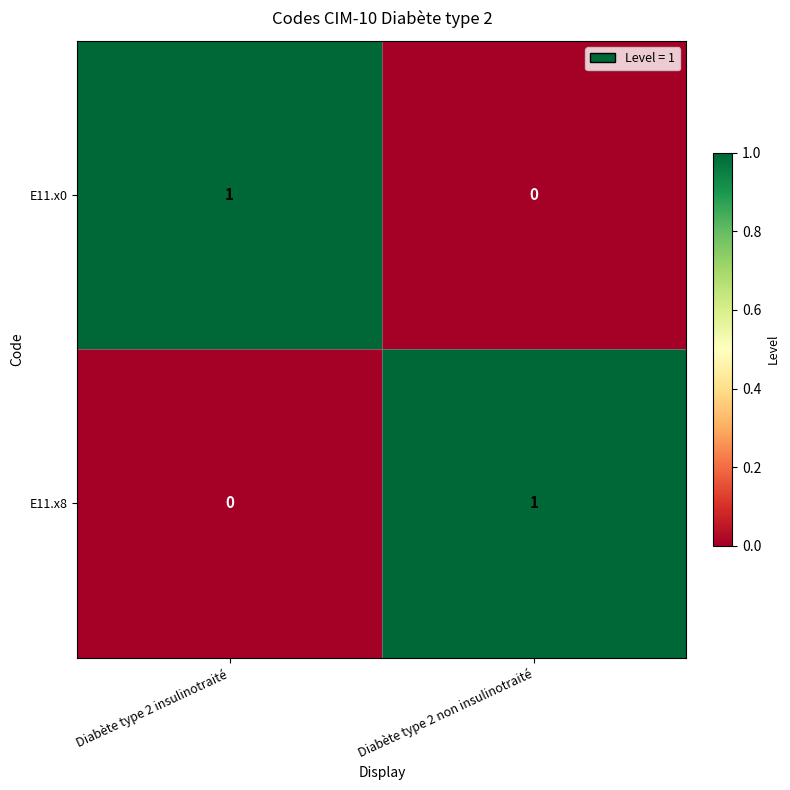

At which label does E11.x0 reach its minimum?

Diabète type 2 non insulinotraité